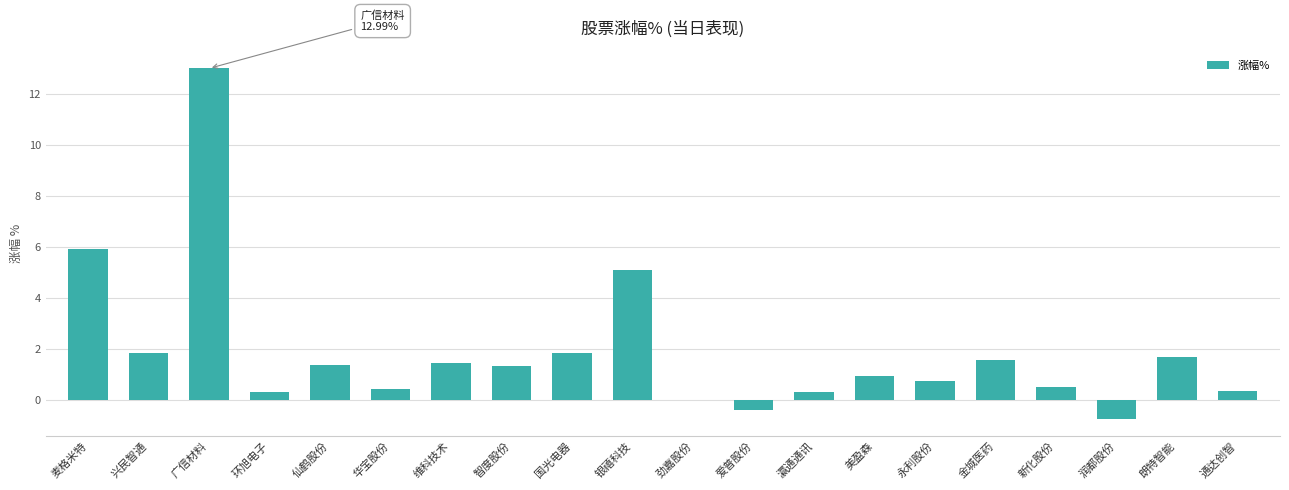

List the labels in order of value, largest first.

广信材料, 麦格米特, 银禧科技, 兴民智通, 国光电器, 朗特智能, 金城医药, 维科技术, 仙鹤股份, 智度股份, 美盈森, 永利股份, 新化股份, 华宝股份, 通达创智, 环旭电子, 瀛通通讯, 劲嘉股份, 爱普股份, 润都股份